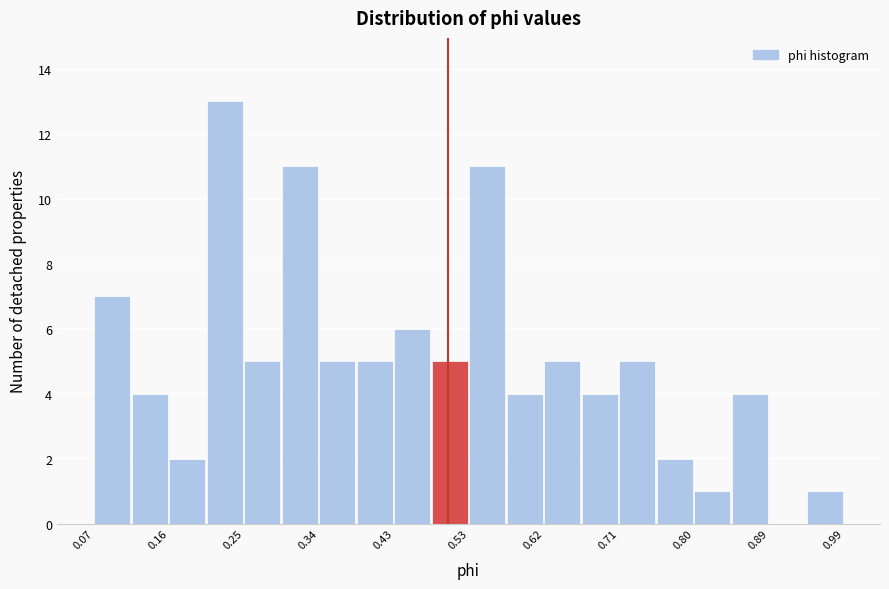

How tall is the bar that spans 0.25 to 0.30 on the x-axis? Neither the bar edges nor the heights are printed on the chart, so give them approximately, as read against the axes.

5